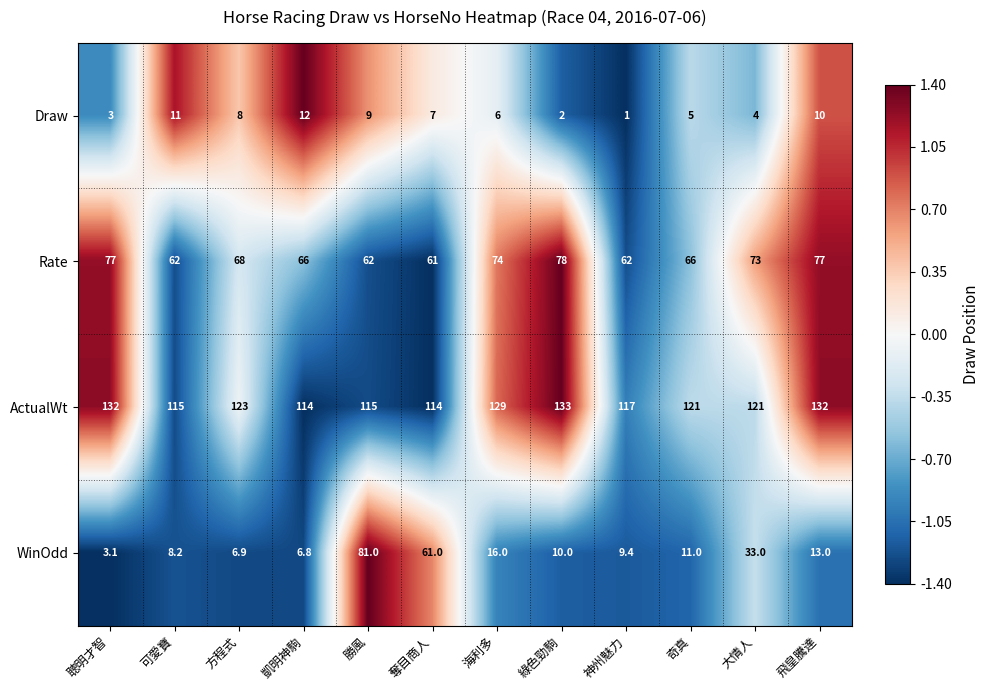

Read the ActualWt value at 奪目商人.

114.0